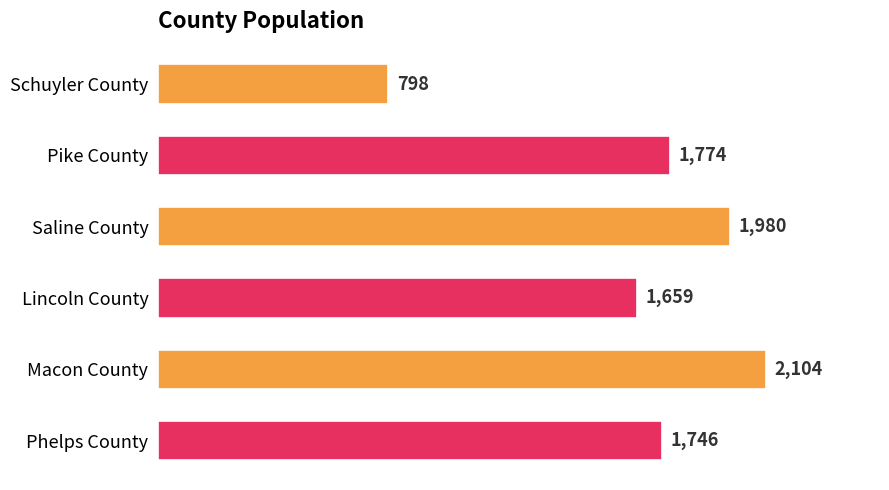

Does the chart contain stacked bars?

No